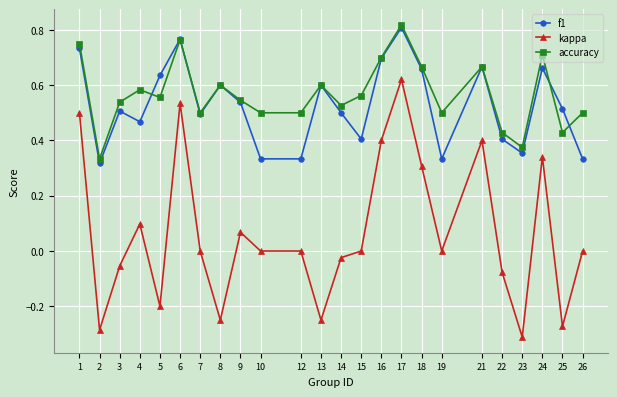

What are all the series names shown in the legend?

f1, kappa, accuracy